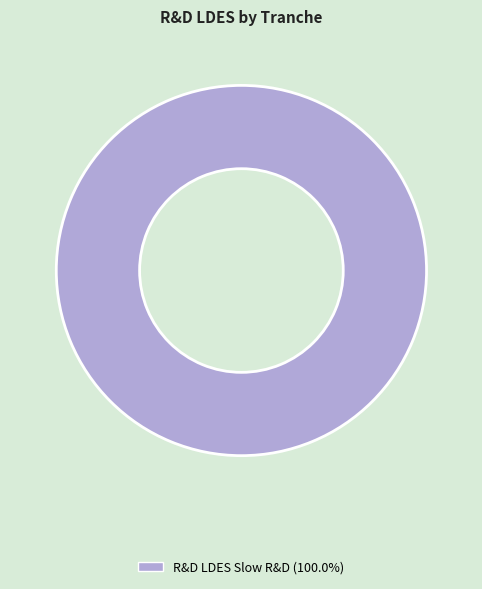

Does any single category account for the majority?

Yes